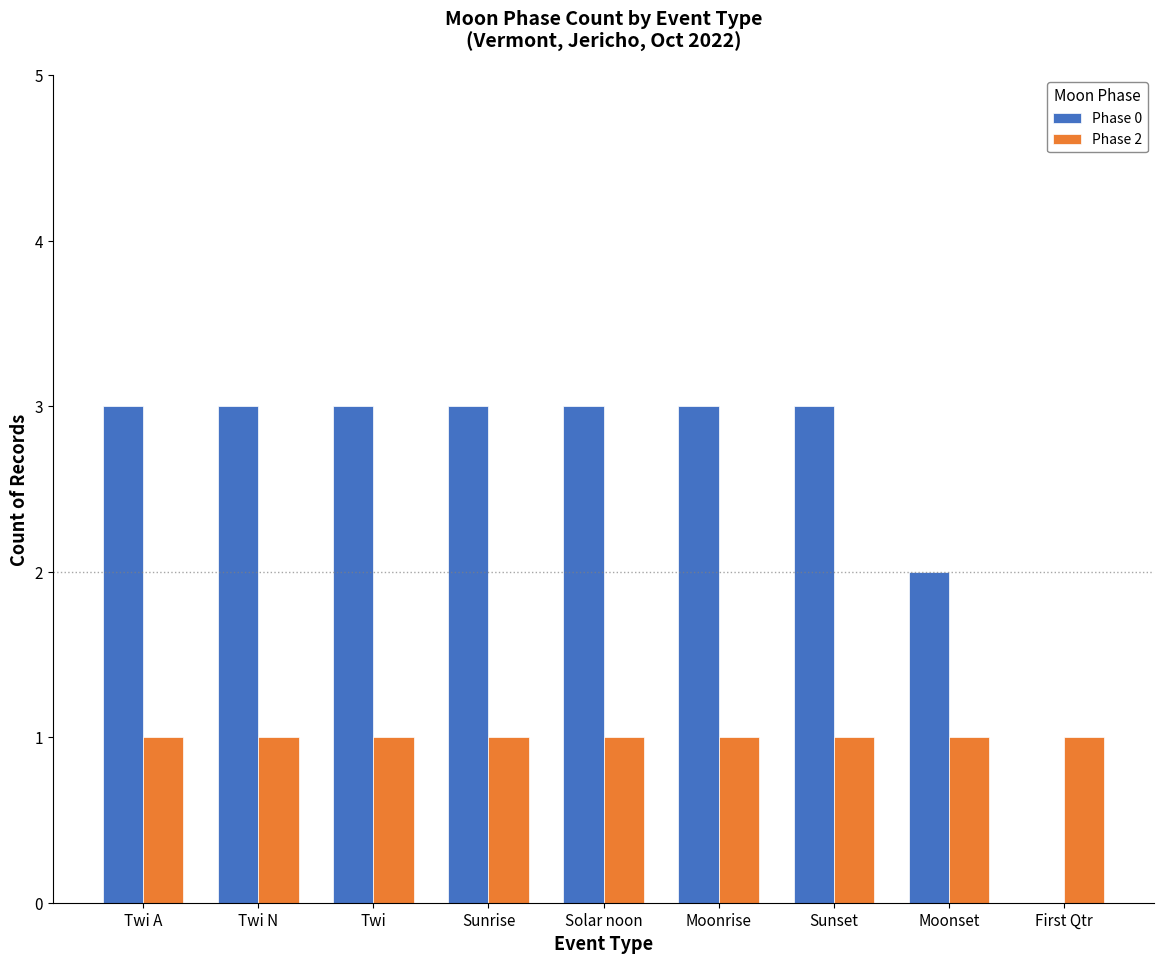

The value of Phase 0 at First Qtr is 0. True or false?

True